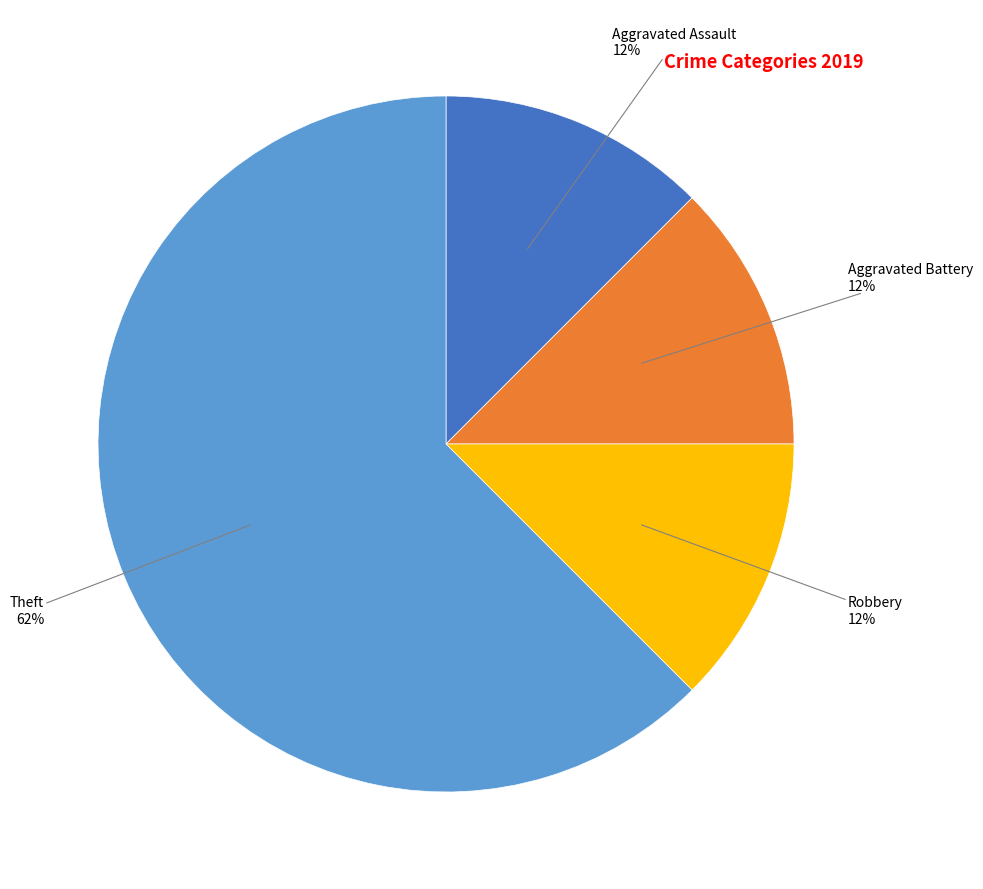

Is there a majority slice in this chart?

Yes